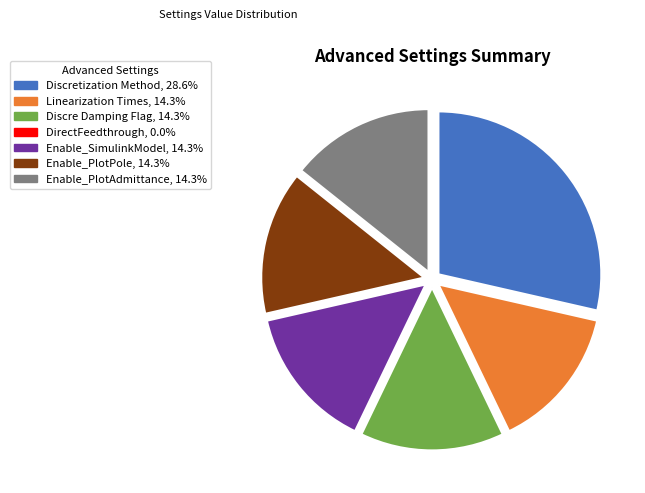

Is there any slice that represents more than half of the pie?

No